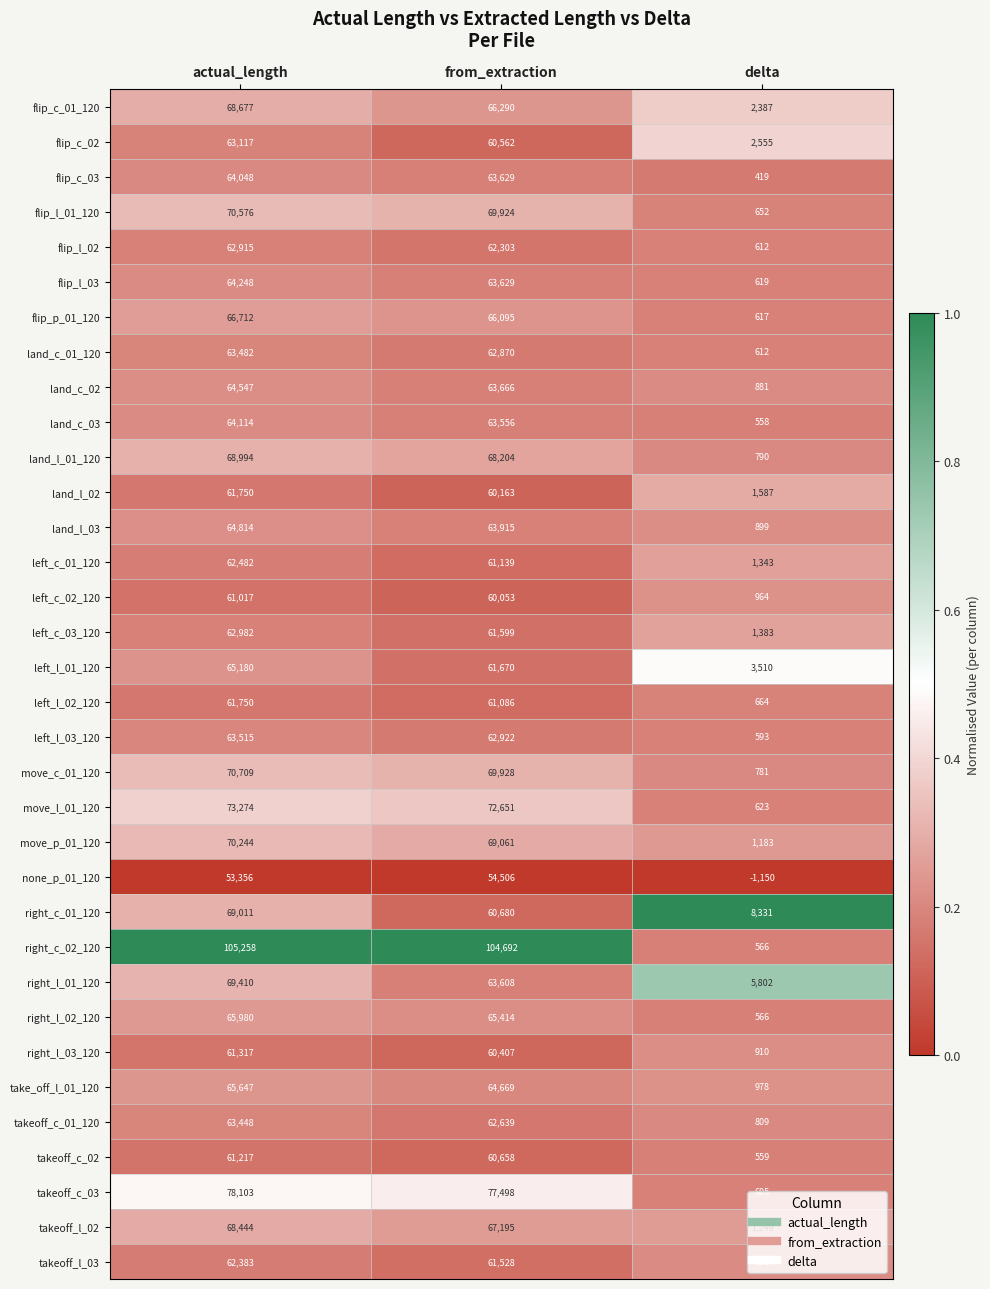

Rank the categories by flip_c_01_120 value from highest to lowest.

actual_length, from_extraction, delta